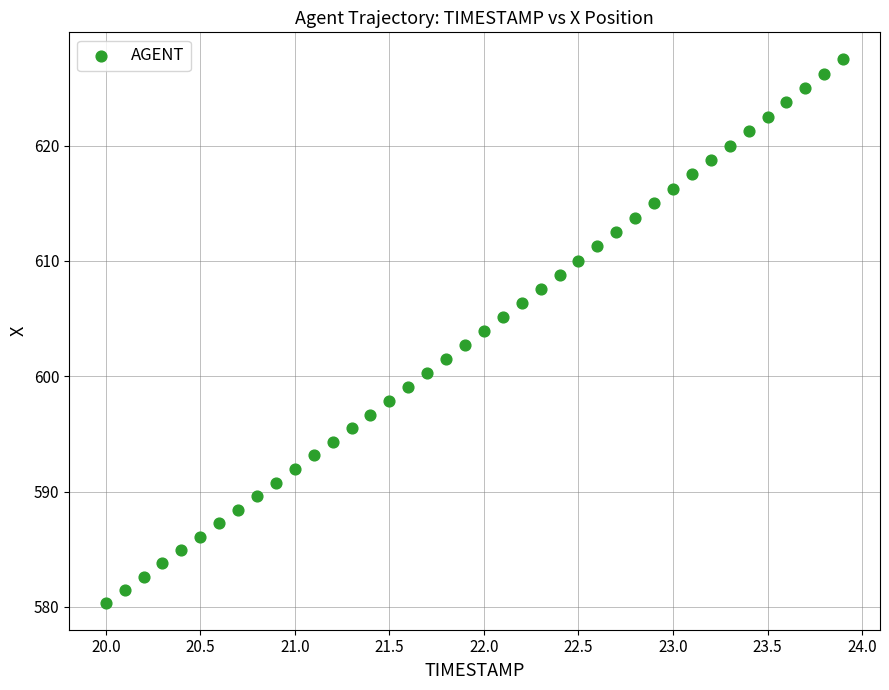

What is the range of Y values (max minus min)?

47.1